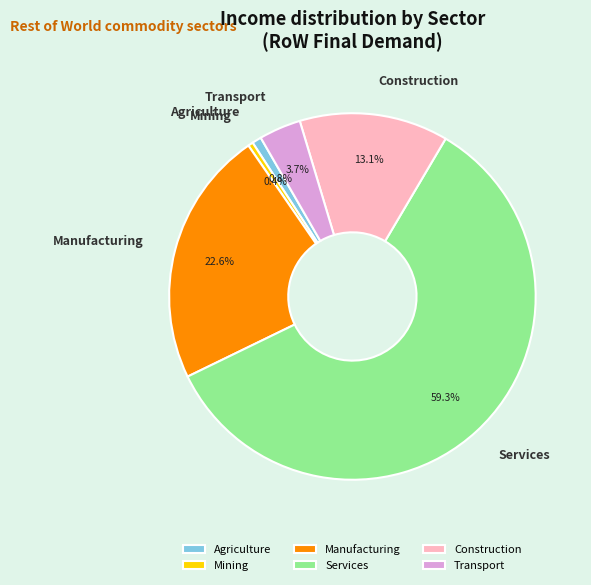

To the nearest percent, what is the average slice percentage?

17%